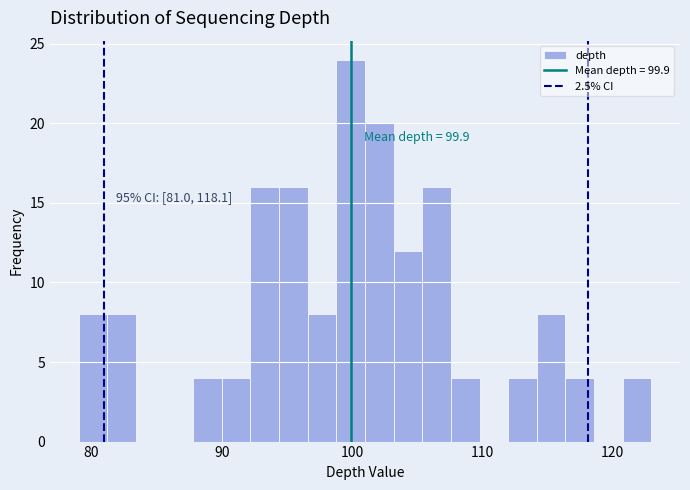

Around what value on the x-axis is the tallest bar? Give the approximate position of its centre, as read against the axis.

100